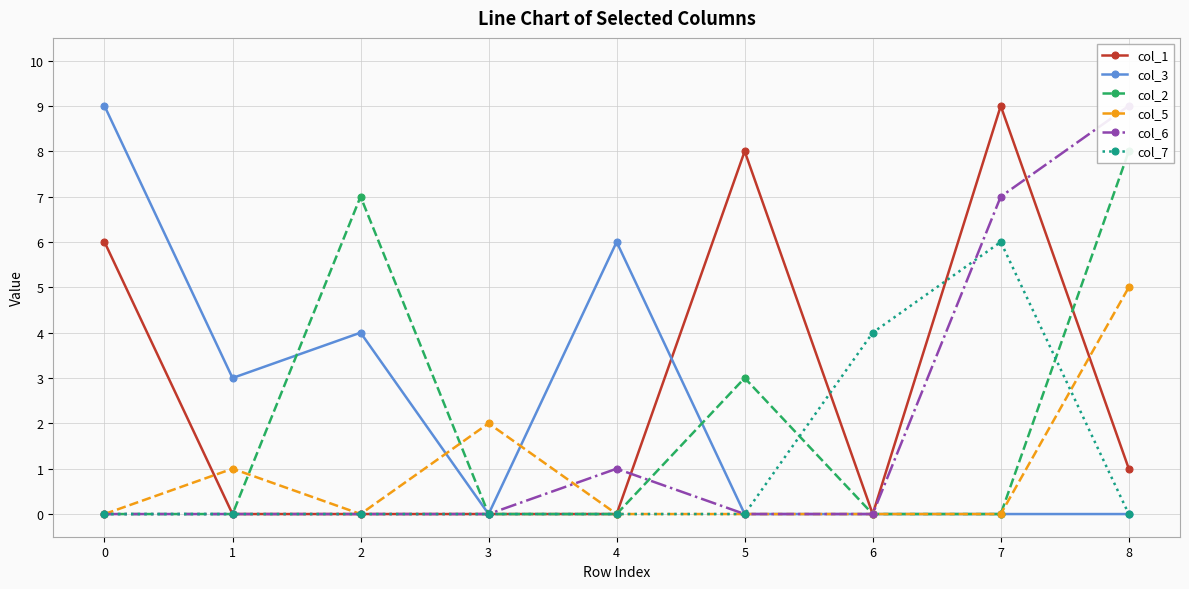

The value of col_1 at 7 is 9. True or false?

True